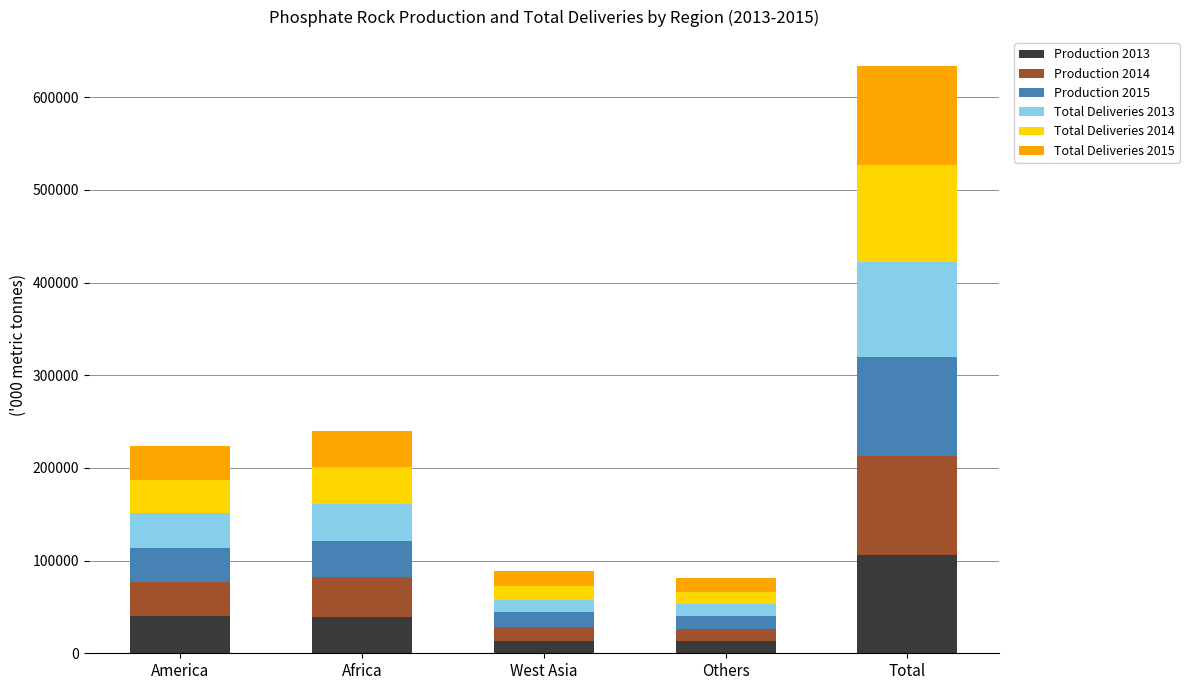

What is the highest value of the Production 2013 series?

105674.8